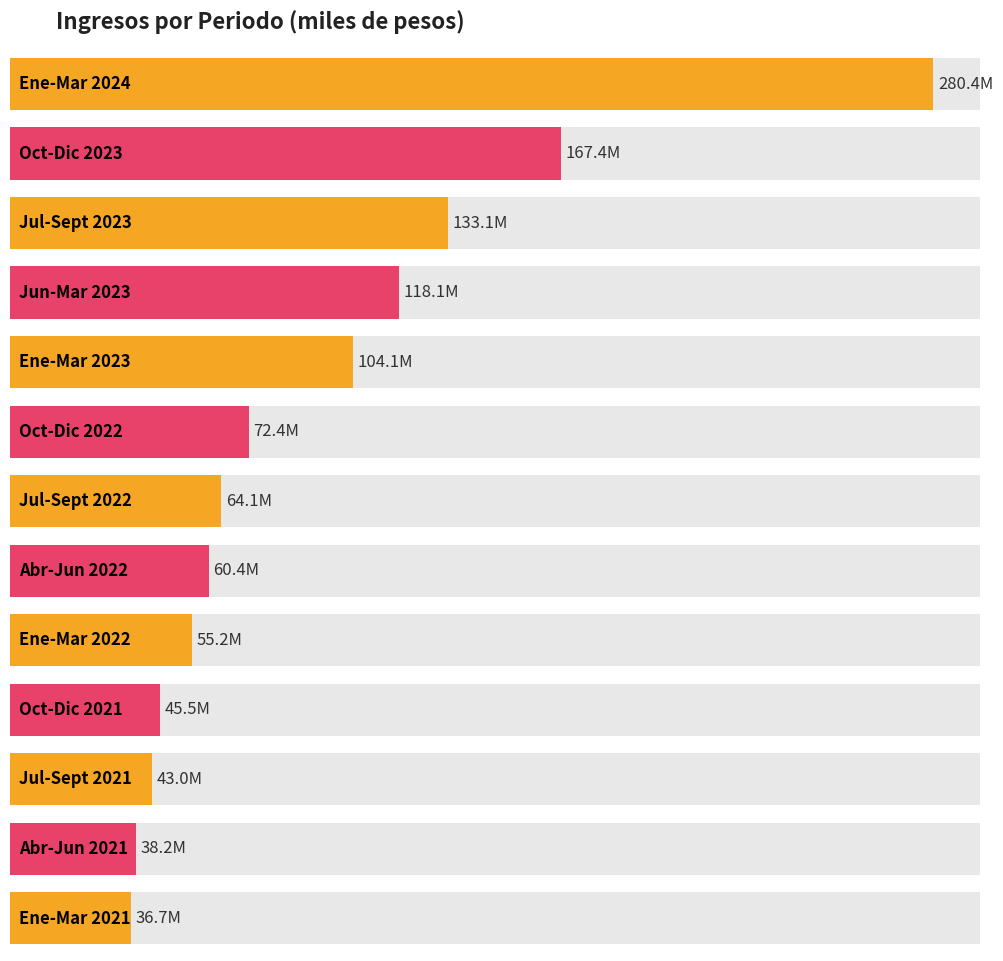

What position from the left is Jul-Sept 2022?

7